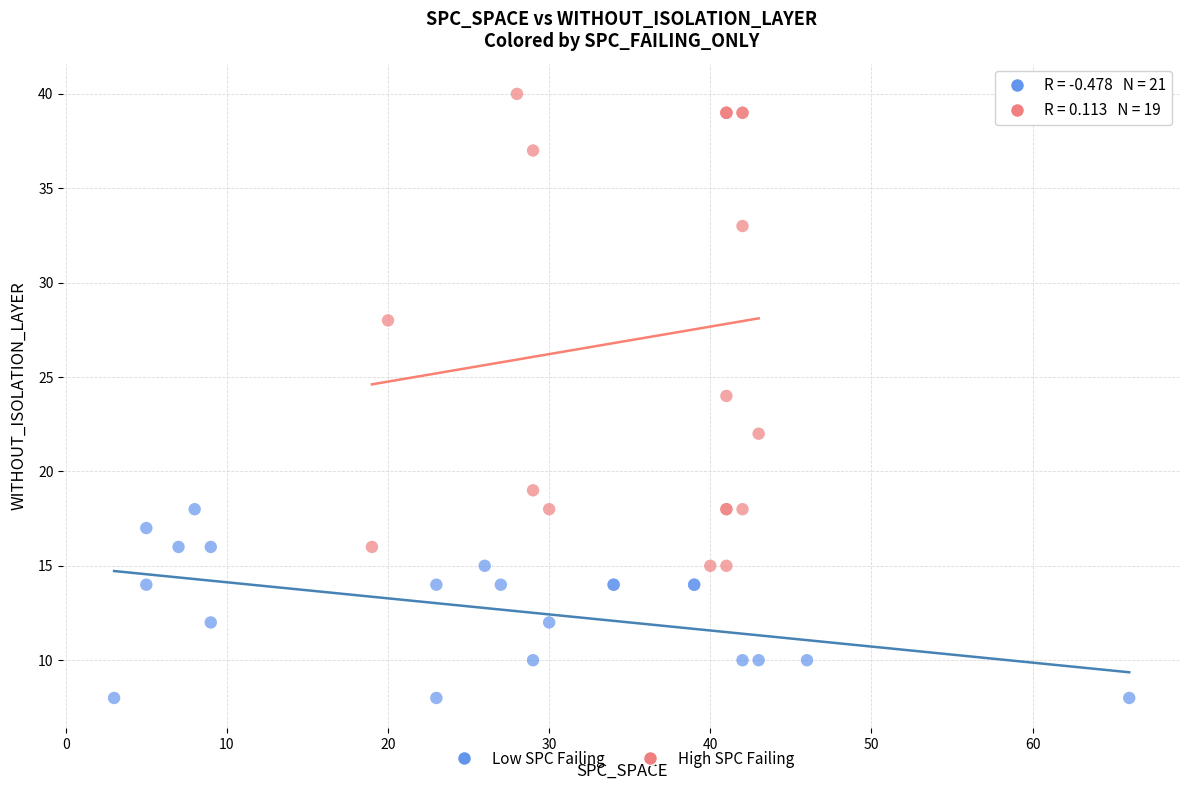

Which series reaches the minimum Y coordinate?

Low SPC Failing